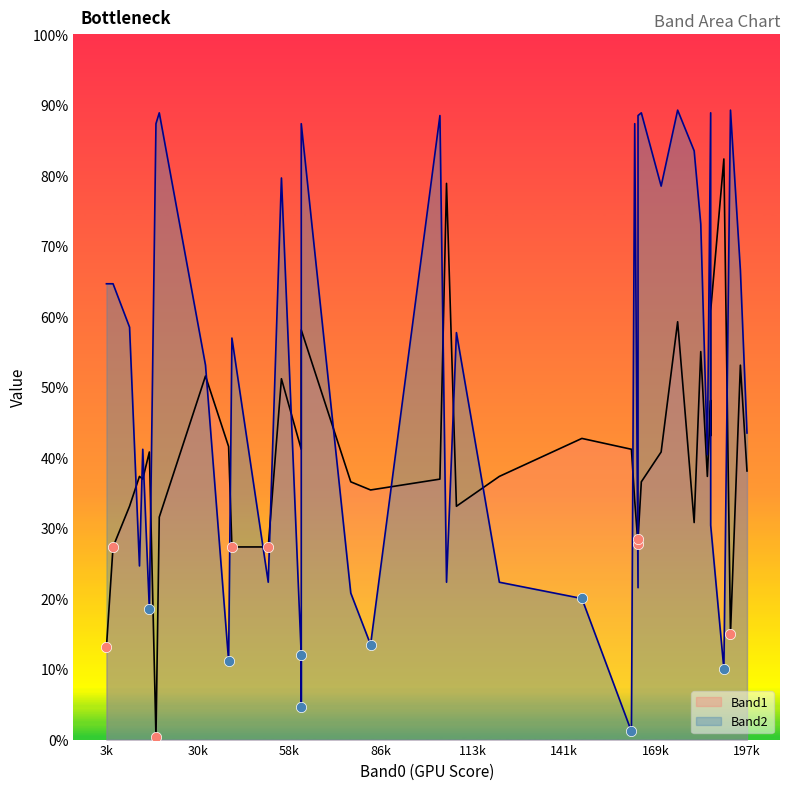

At which category is the sum across all series the highest?

5